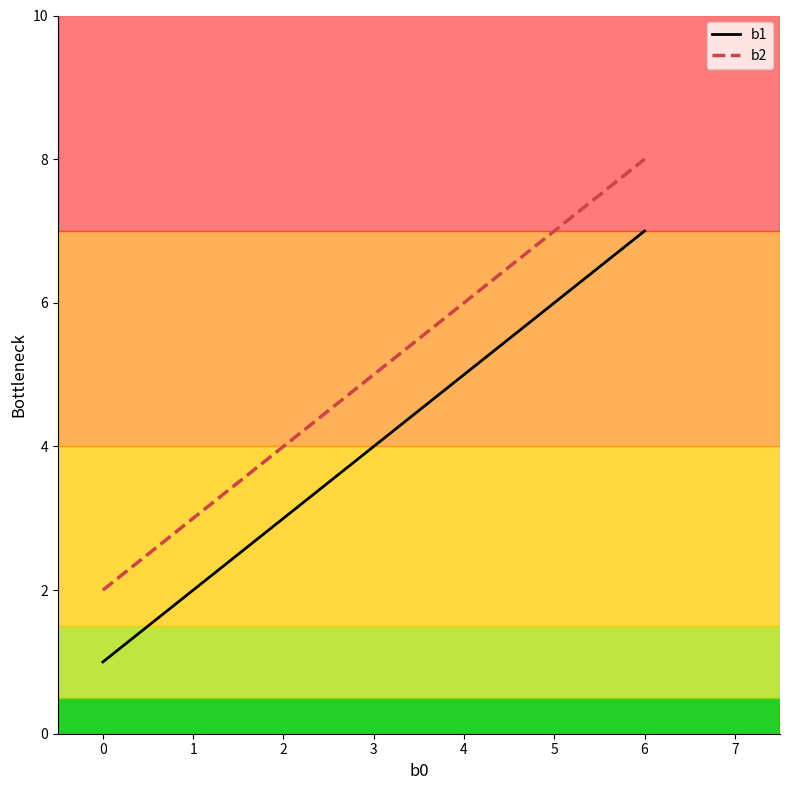

Which label corresponds to the largest value in the chart?

6